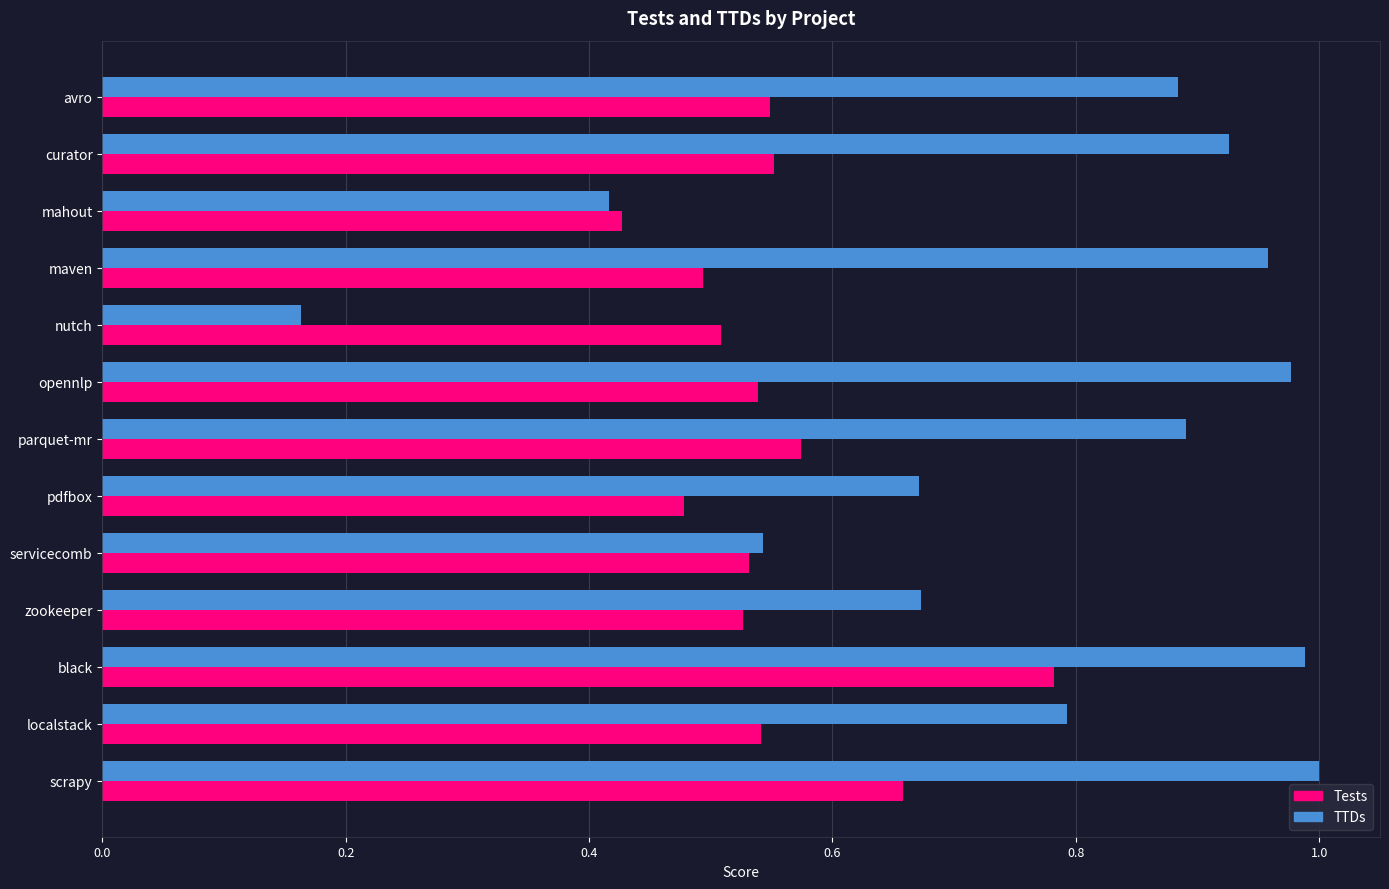

What is the difference between the maximum and second lowest values in the Tests series?

0.3